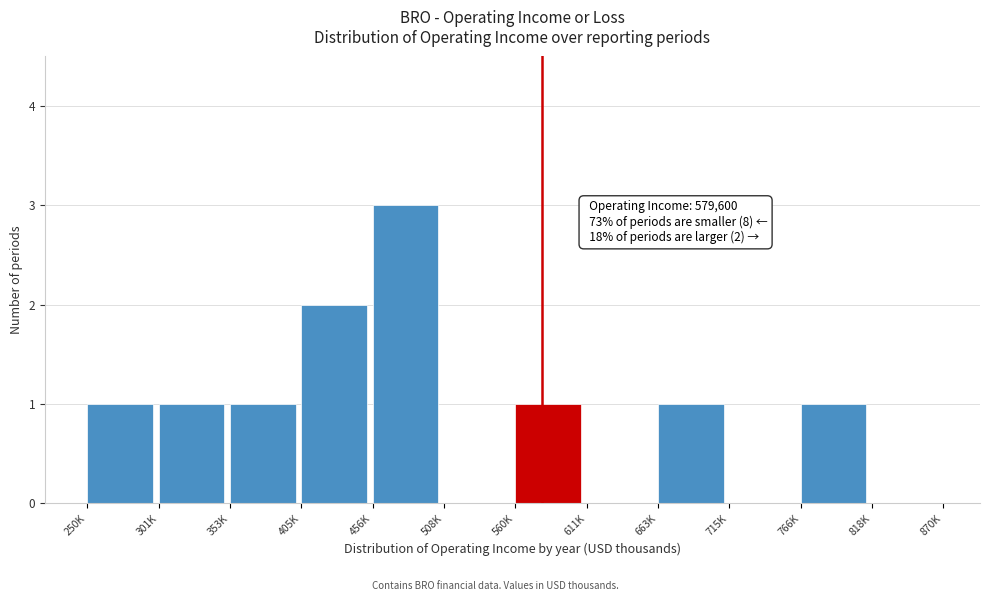

Reading right to left, what are all the values shown in this chart?

818K=0	766K=1	715K=0	663K=1	611K=0	560K=1	508K=0	456K=3	405K=2	353K=1	301K=1	250K=1